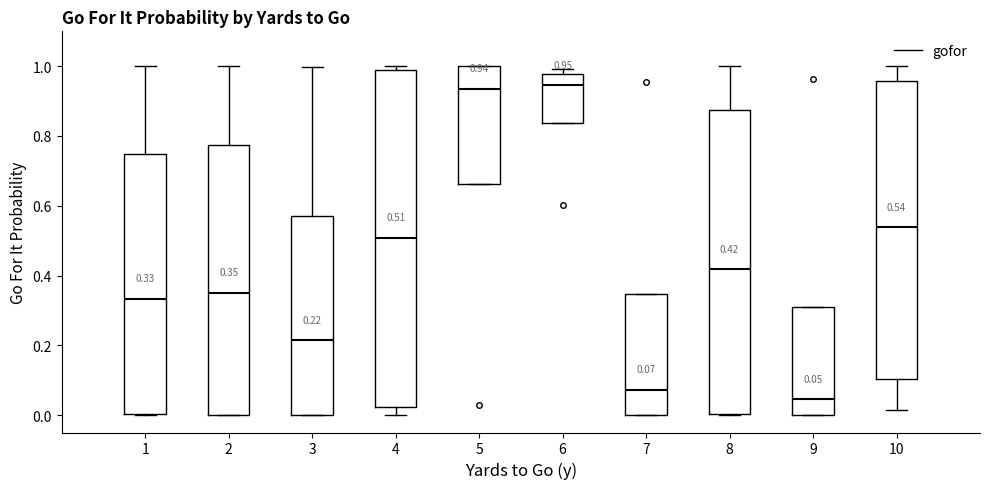

Which box's median line is the lowest?

9